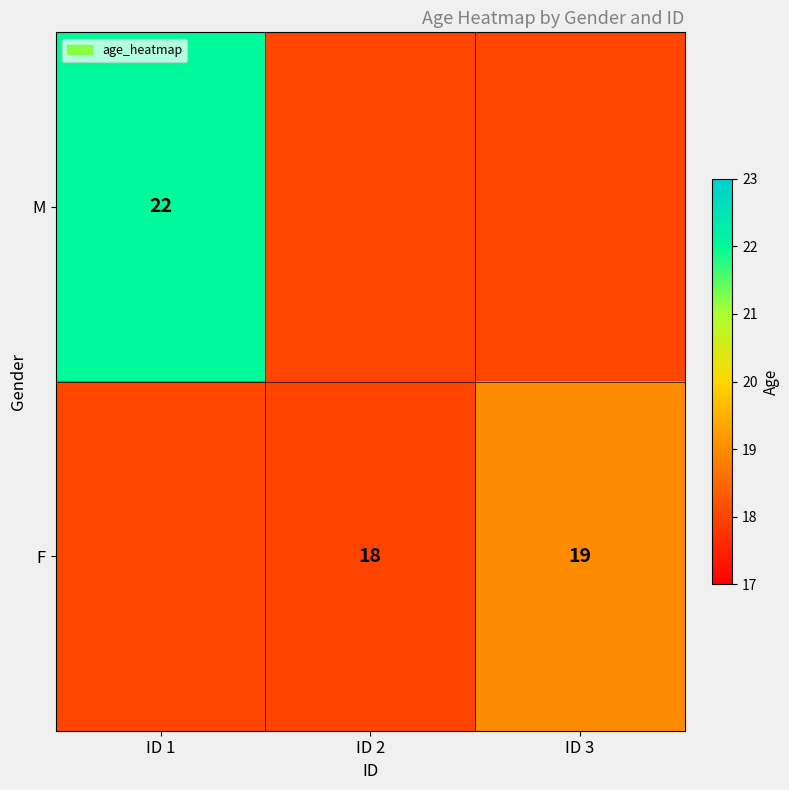

The value of F at ID 3 is 19. True or false?

True